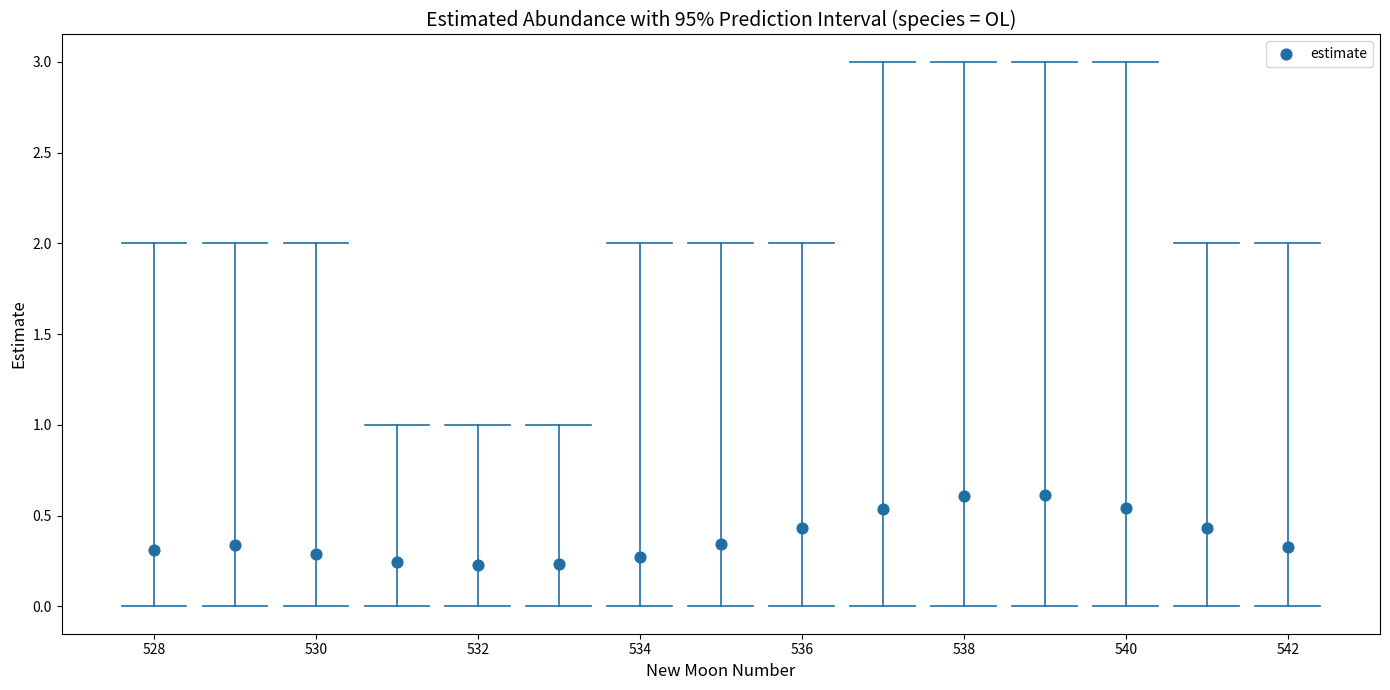

What is the range of X values (max minus min)?

14.0